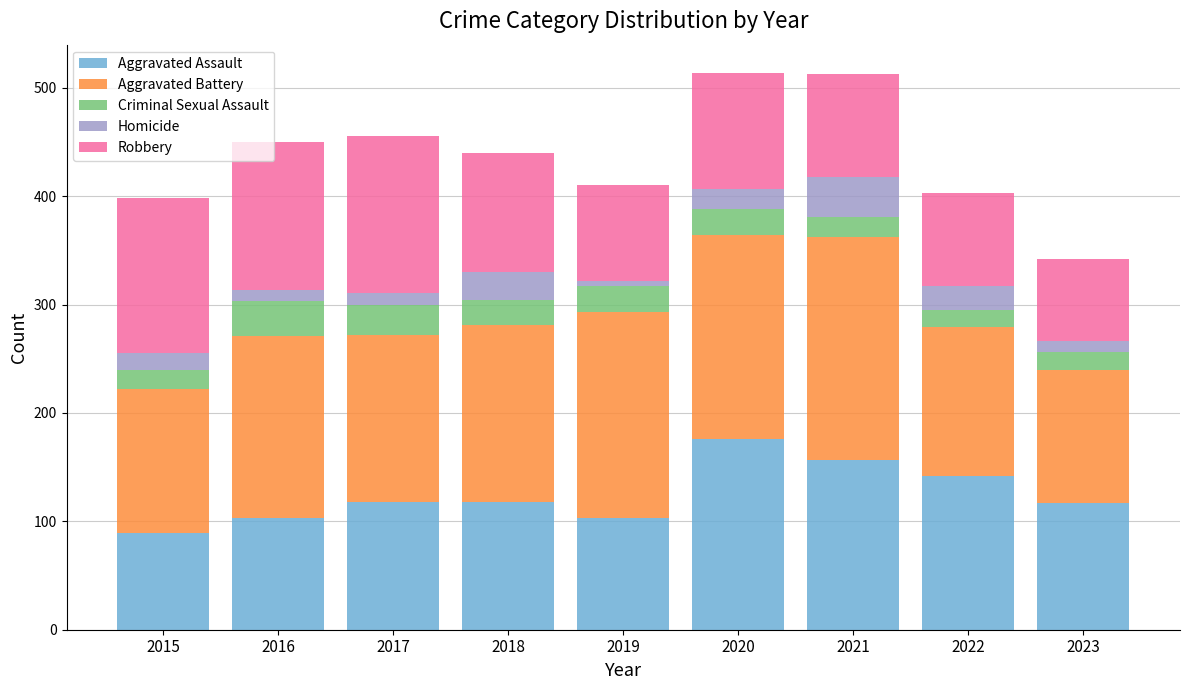

Are the bars grouped side by side (vs. stacked)?

No